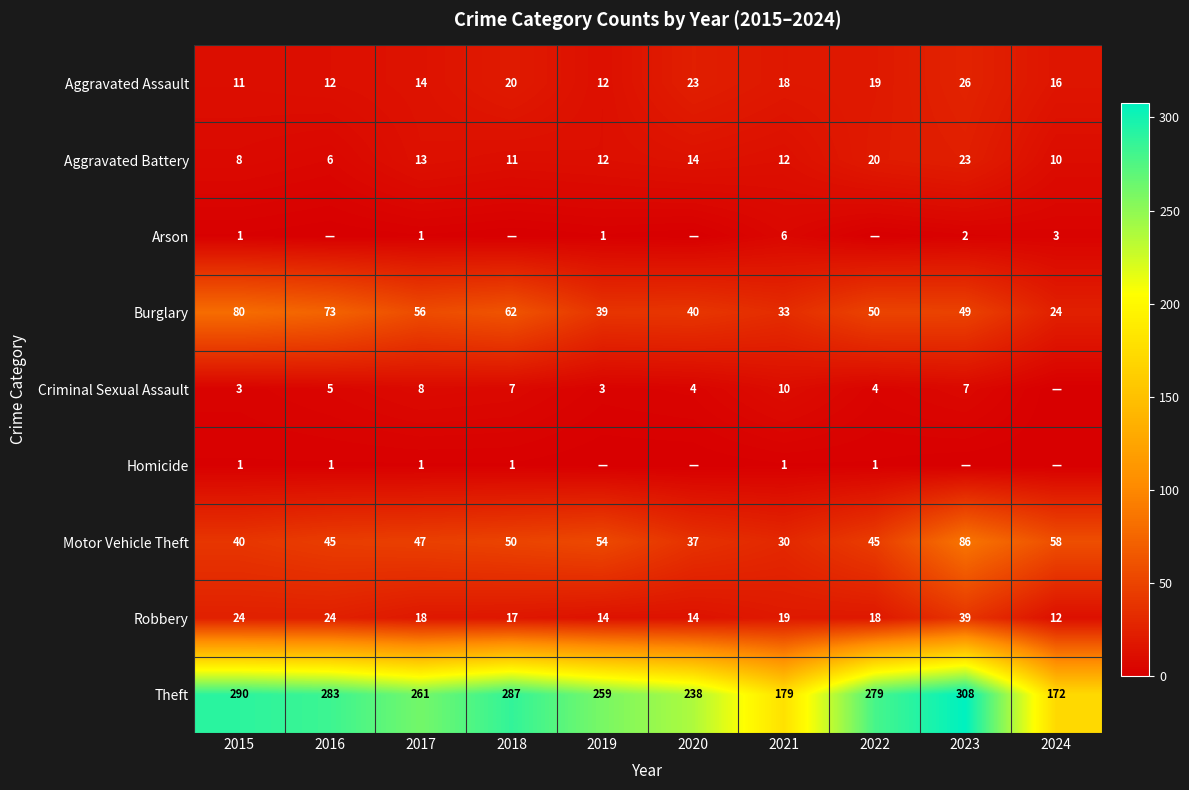

Is the value of Motor Vehicle Theft at 2023 greater than the value of Criminal Sexual Assault at 2017?

Yes